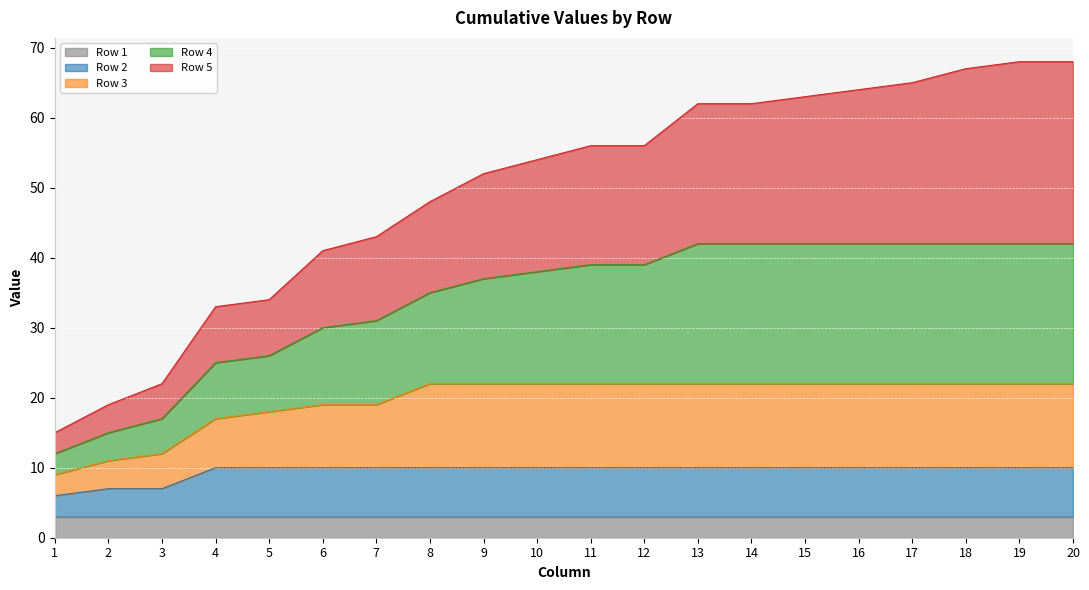

List the labels in order of Row 3 value, largest first.

8, 9, 10, 11, 12, 13, 14, 15, 16, 17, 18, 19, 20, 6, 7, 5, 4, 3, 2, 1